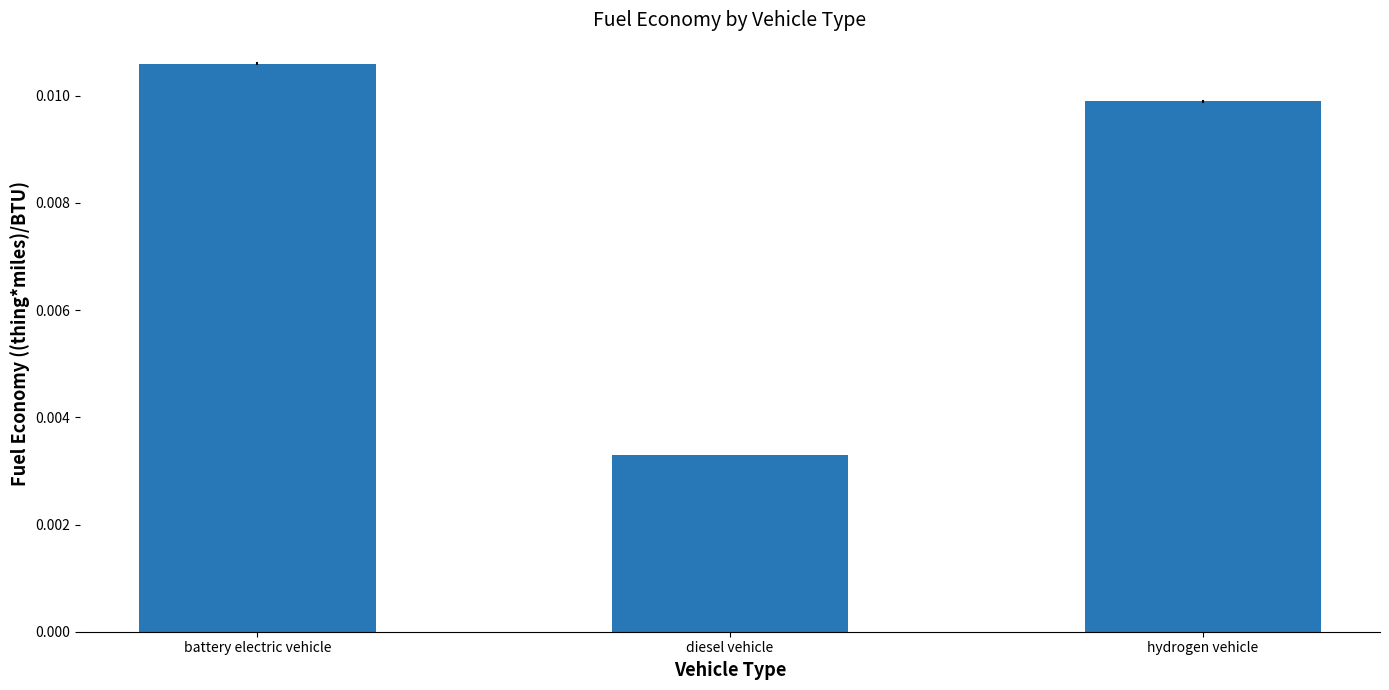

What is the label of the 3rd bar from the left?

hydrogen vehicle